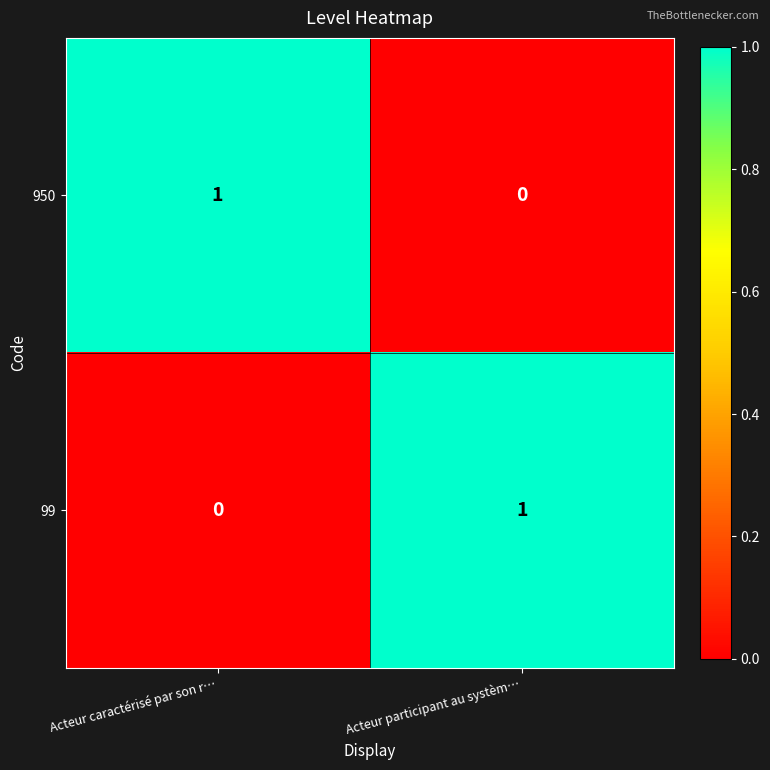

True or false: 99 has a value of -1 at Acteur caractérisé par son r….

False